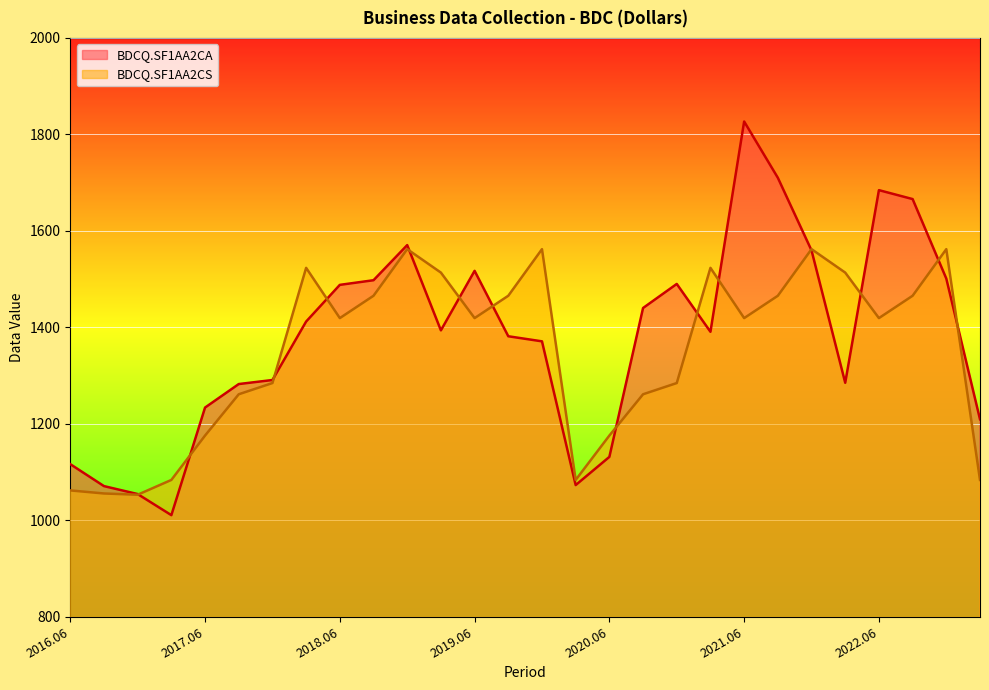

Reading left to right, transcribe all the data shown in this chart.

BDCQ.SF1AA2CA: 2016.06=1116.4	2016.09=1070.9	2016.12=1054.4	2017.03=1010.7	2017.06=1233.7	2017.09=1282.4	2017.12=1290.8	2018.03=1412.0	2018.06=1488.1	2018.09=1497.7	2018.12=1570.5	2019.03=1393.7	2019.06=1517.1	2019.09=1381.5	2019.12=1371.0	2020.03=1073.0	2020.06=1131.4	2020.09=1440.1	2020.12=1490.0	2021.03=1390.8	2021.06=1826.7	2021.09=1710.1	2021.12=1559.5	2022.03=1285.1	2022.06=1684.4	2022.09=1665.9	2022.12=1501.1	2023.03=1209.4
BDCQ.SF1AA2CS: 2016.06=1062.0	2016.09=1055.6	2016.12=1053.0	2017.03=1083.7	2017.06=1175.7	2017.09=1261.3	2017.12=1284.5	2018.03=1523.3	2018.06=1419.2	2018.09=1465.5	2018.12=1562.1	2019.03=1513.5	2019.06=1419.2	2019.09=1465.5	2019.12=1562.1	2020.03=1083.7	2020.06=1175.7	2020.09=1261.3	2020.12=1284.5	2021.03=1523.3	2021.06=1419.2	2021.09=1465.5	2021.12=1562.1	2022.03=1513.5	2022.06=1419.2	2022.09=1465.5	2022.12=1562.1	2023.03=1083.7